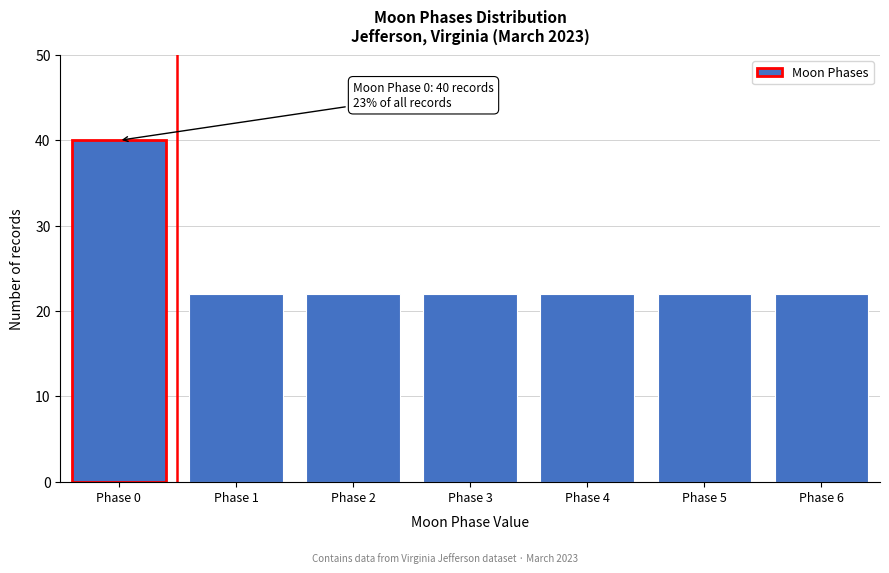

Reading right to left, what are all the values shown in this chart?

Phase 6=22	Phase 5=22	Phase 4=22	Phase 3=22	Phase 2=22	Phase 1=22	Phase 0=40